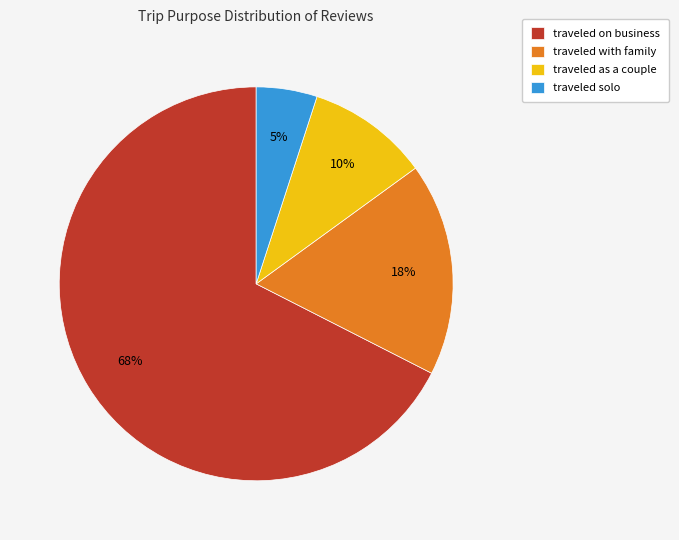

Approximately how many times larger is the value at traveled solo compared to traveled as a couple?

0.5